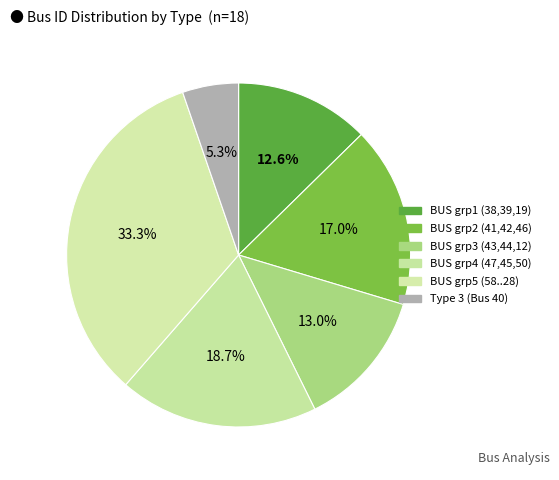

Count the number of slices in the pie.

6